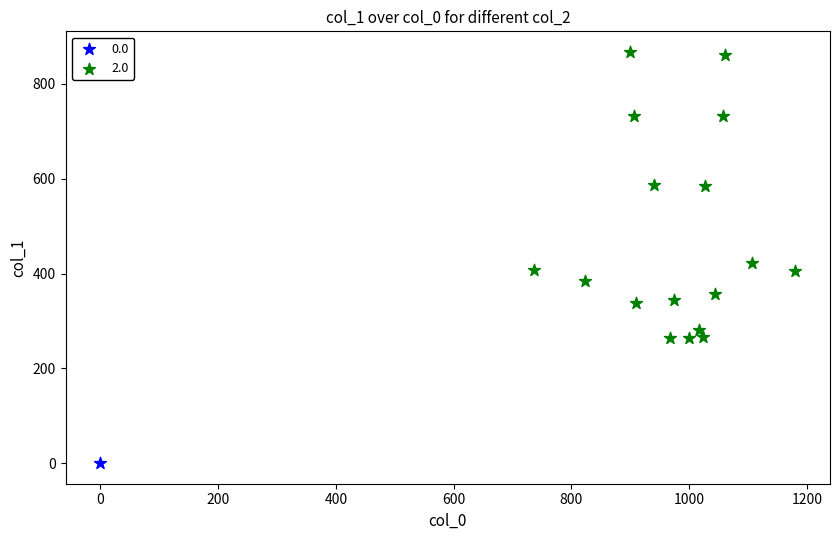

What are all the series names shown in the legend?

0.0, 2.0